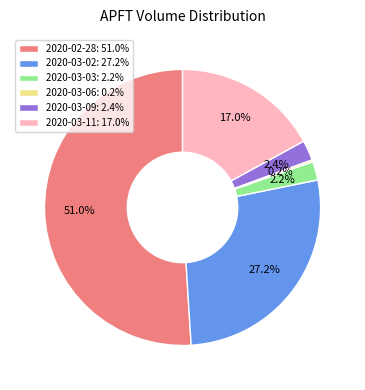

Approximately how many times larger is the value at 2020-02-28: 51.0% compared to 2020-03-02: 27.2%?

1.9